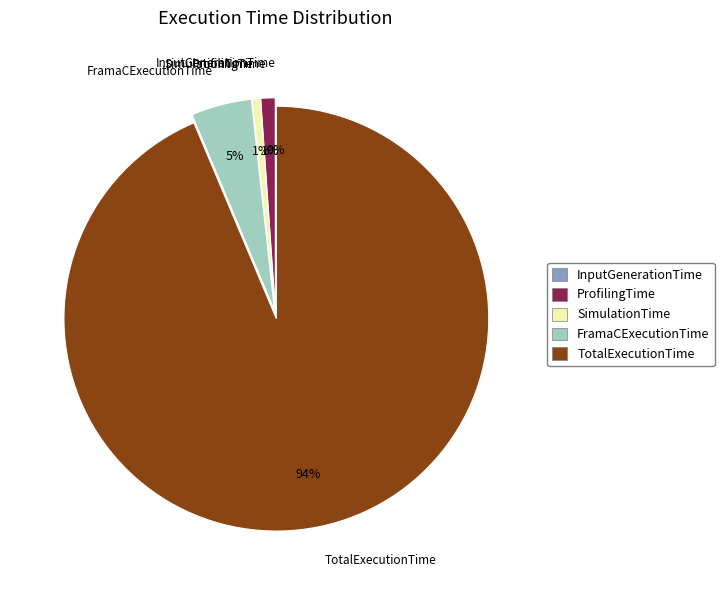

To the nearest percent, what is the average slice percentage?

20%